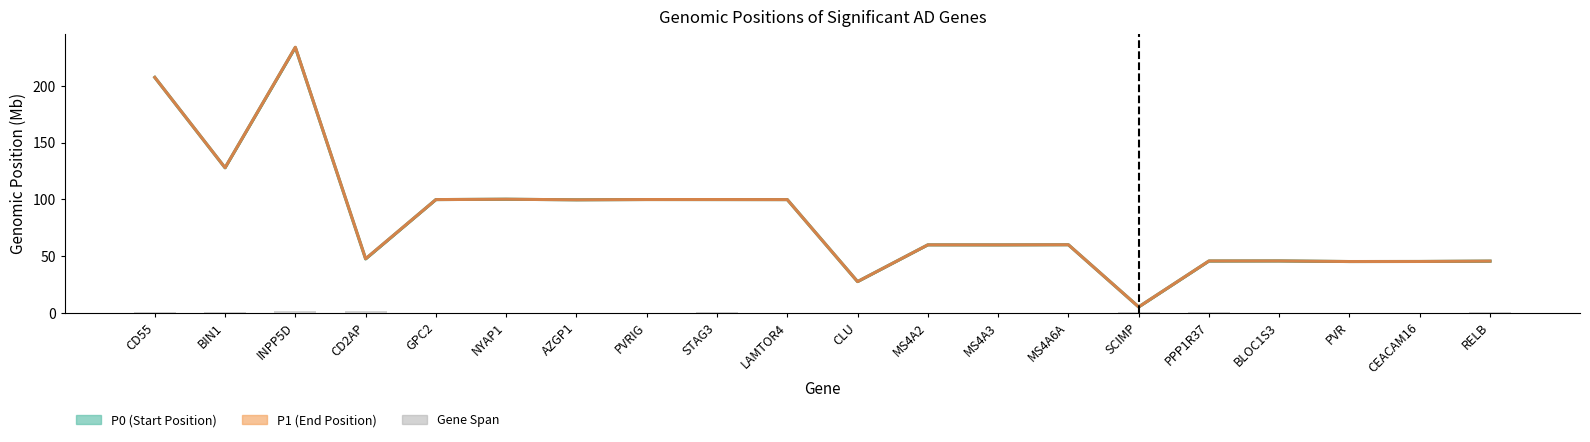

What is the value of the P0 Midline bar at the 8th from the left?

99.8